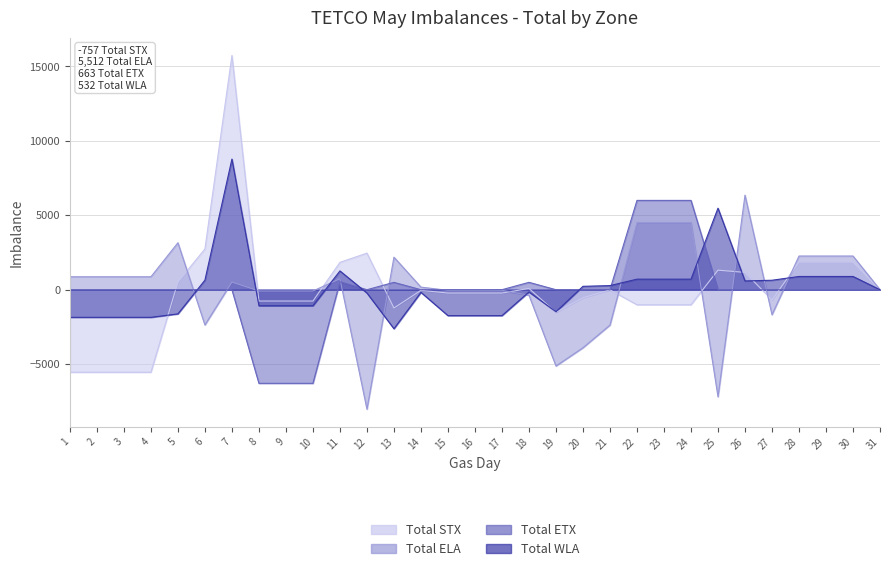

At how many categories does at least one series exceed 10788?

1